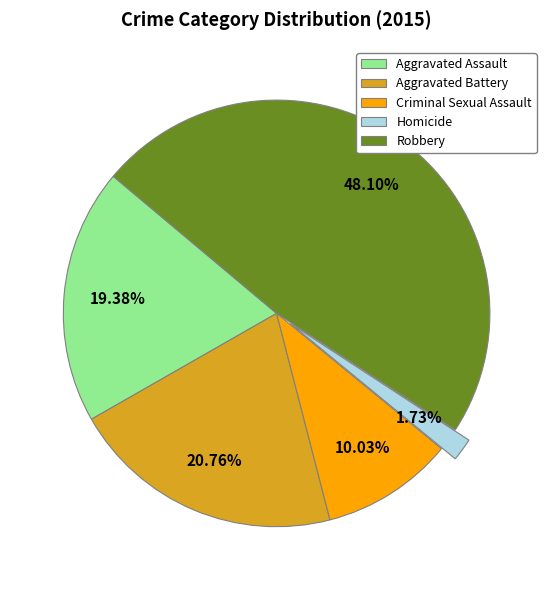

Combined, do Aggravated Battery and Homicide account for over 50%?

No